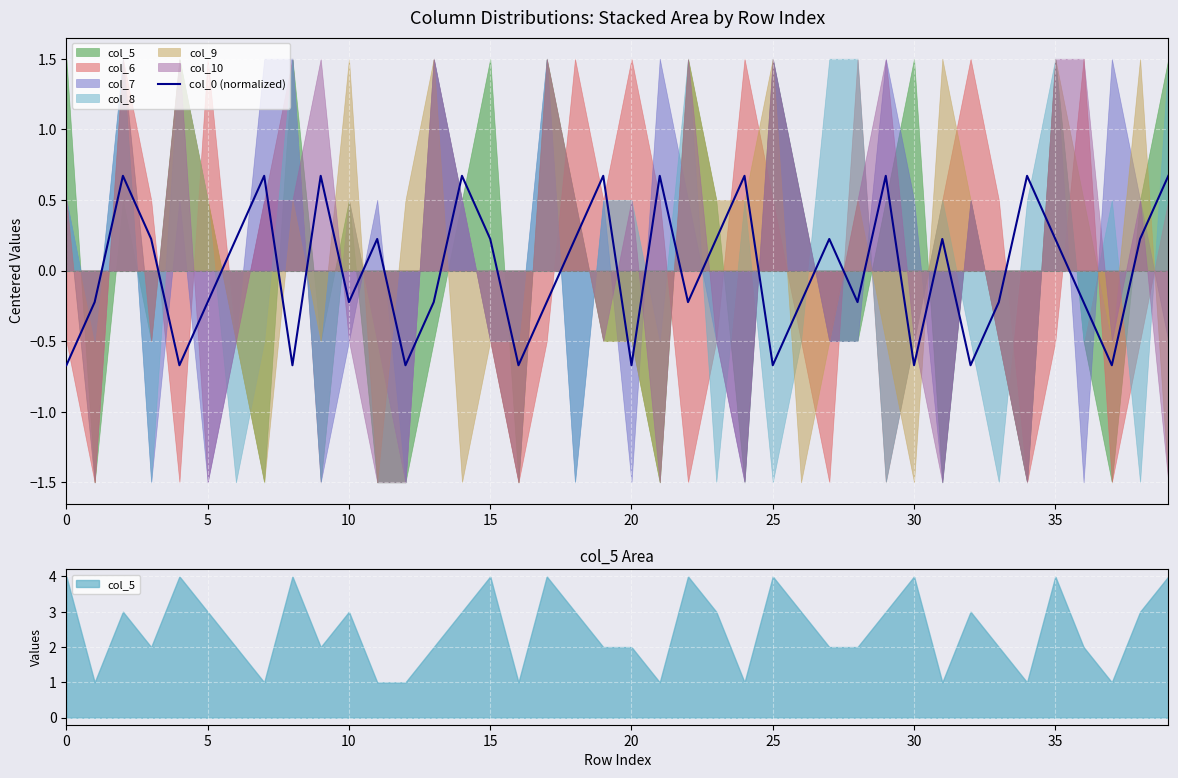

What is the label of the 5th point from the right?

35